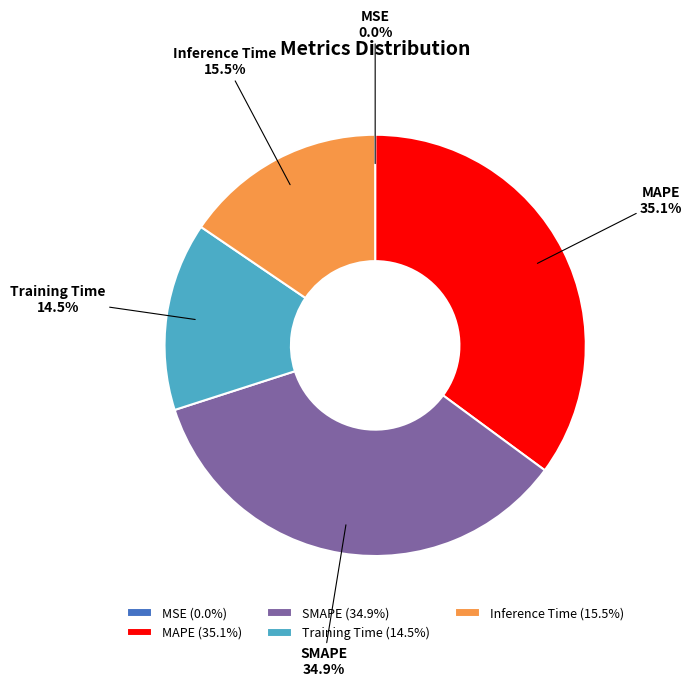

To the nearest percent, what is the combined percentage of MAPE and SMAPE?

70%